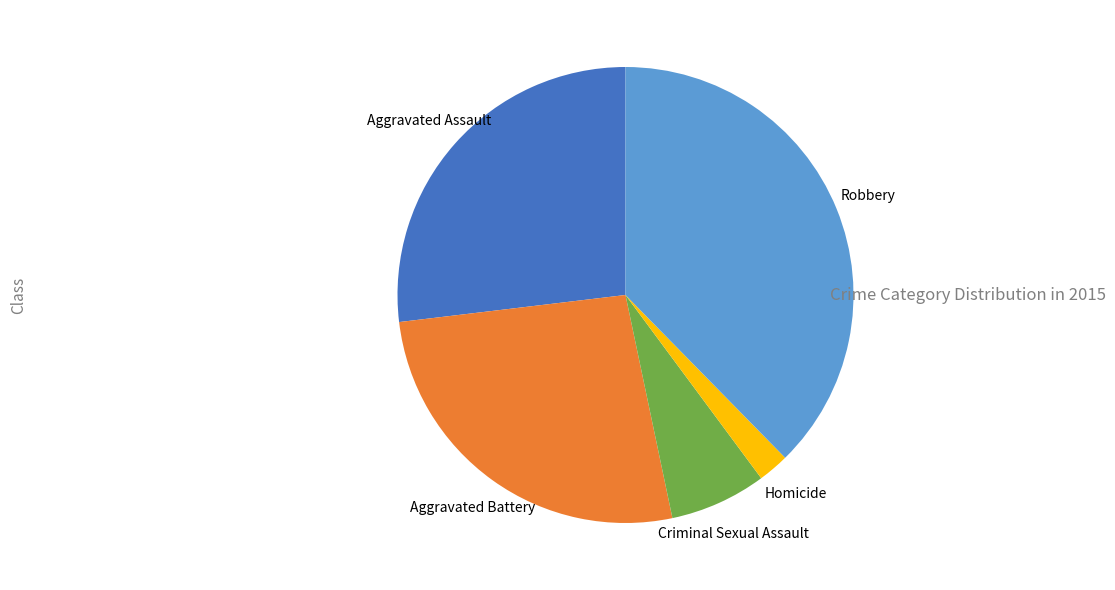

Does Aggravated Battery represent more than half of the total?

No